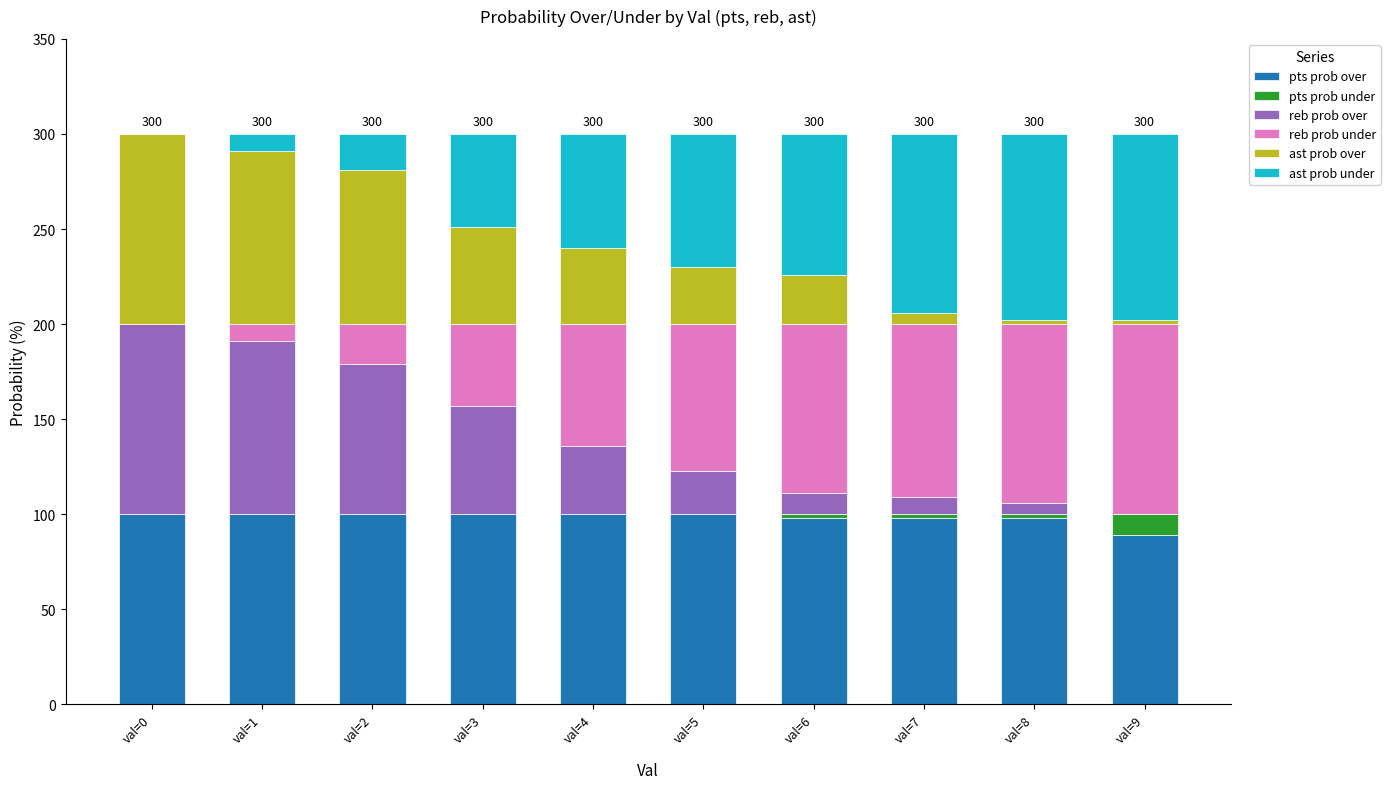

Are the bars grouped side by side (vs. stacked)?

No